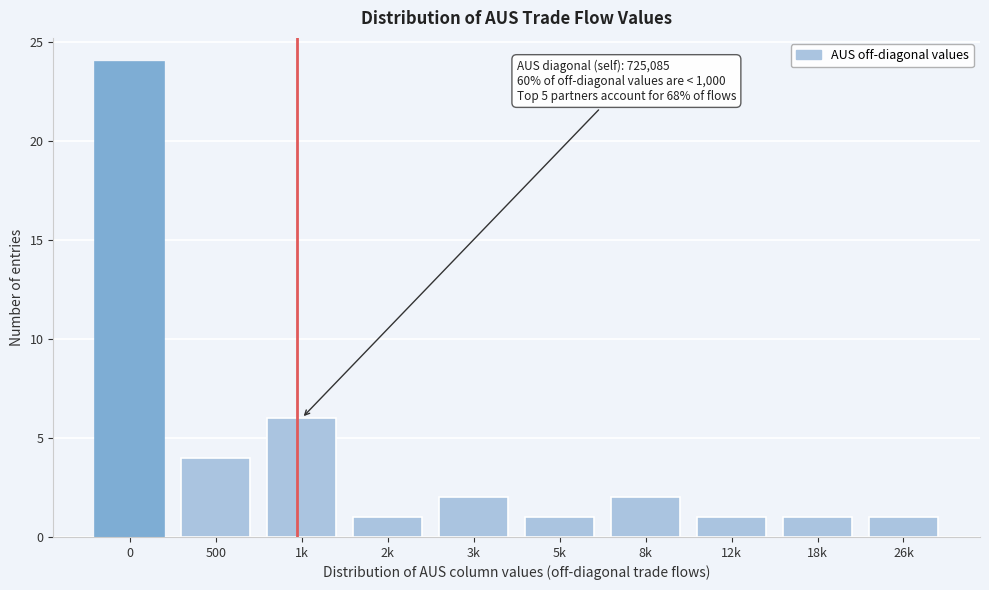

Reading left to right, what are all the values shown in this chart?

0=24	500=4	1k=6	2k=1	3k=2	5k=1	8k=2	12k=1	18k=1	26k=1